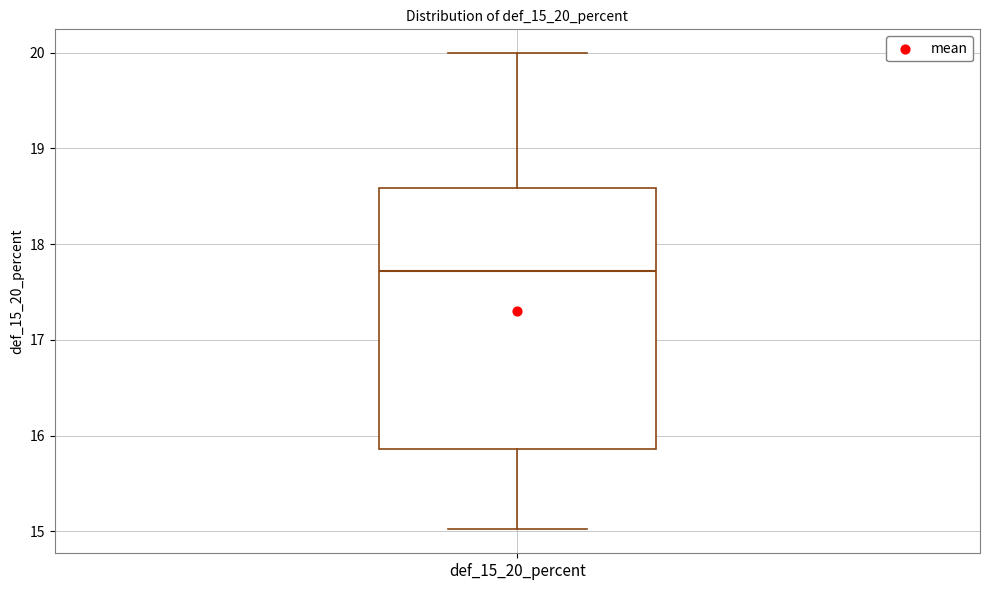

Where does the upper whisker of the box for def_15_20_percent end on the y-axis? The values are not printed on the chart, so give them approximately, as read against the axis.

20.0